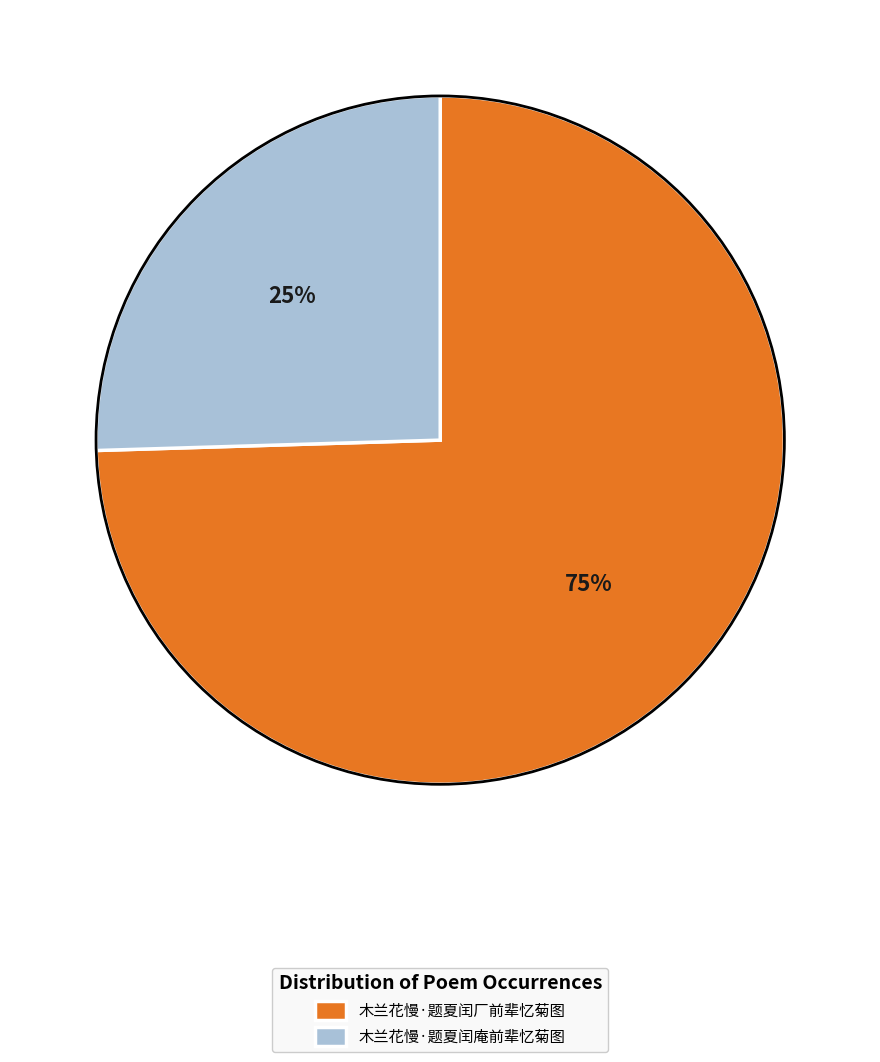

Which has a higher value, 木兰花慢·题夏闰庵前辈忆菊图 or 木兰花慢·题夏闰厂前辈忆菊图?

木兰花慢·题夏闰厂前辈忆菊图